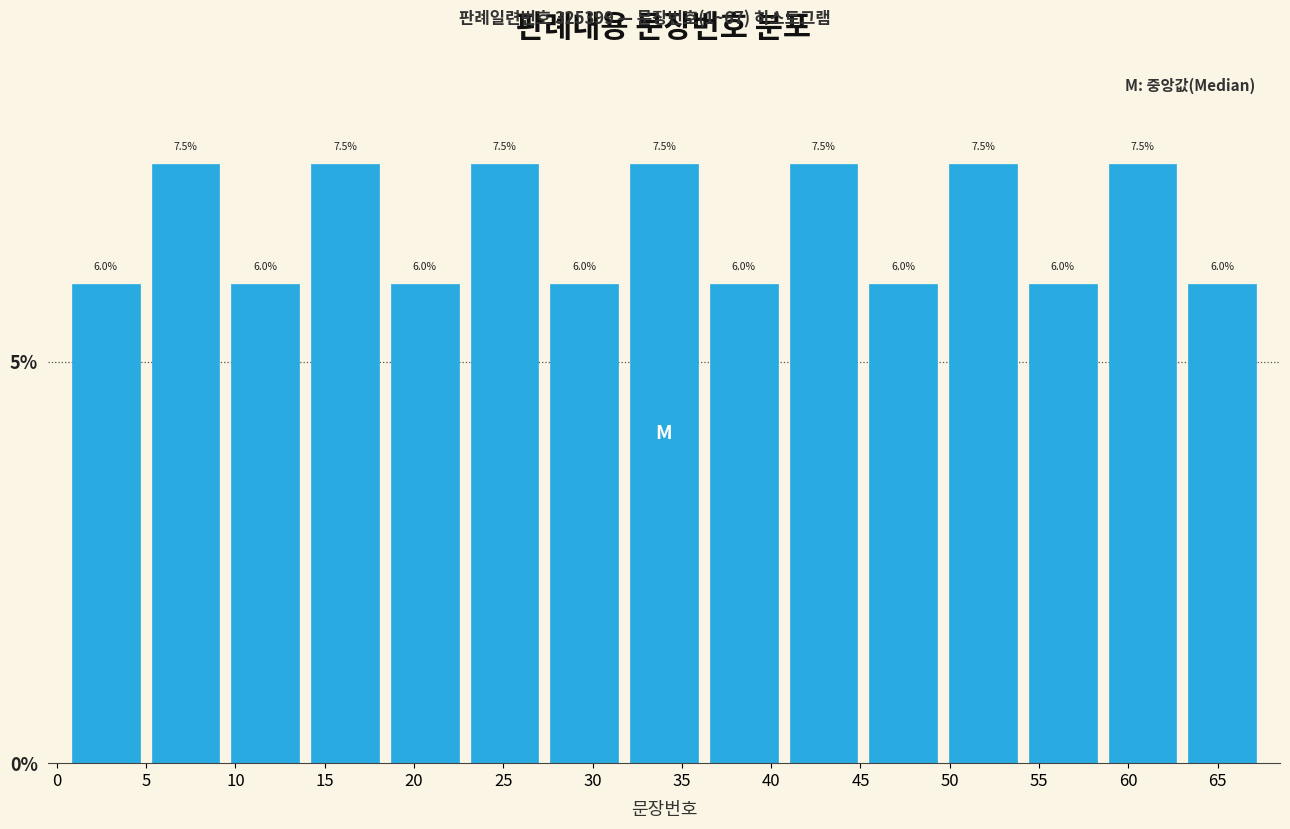

Reading left to right, transcribe this chart: for each bar, give the range it covers on the x-axis and its height. The bar edges are not printed on the chart, so give them approximately, as read against the axis.

0.5 to 5.0: 6.0
5.0 to 9.5: 7.5
9.5 to 14.0: 6.0
14.0 to 18.5: 7.5
18.5 to 23.0: 6.0
23.0 to 27.5: 7.5
27.5 to 32.0: 6.0
32.0 to 36.0: 7.5
36.0 to 40.5: 6.0
40.5 to 45.0: 7.5
45.0 to 49.5: 6.0
49.5 to 54.0: 7.5
54.0 to 58.5: 6.0
58.5 to 63.0: 7.5
63.0 to 67.5: 6.0